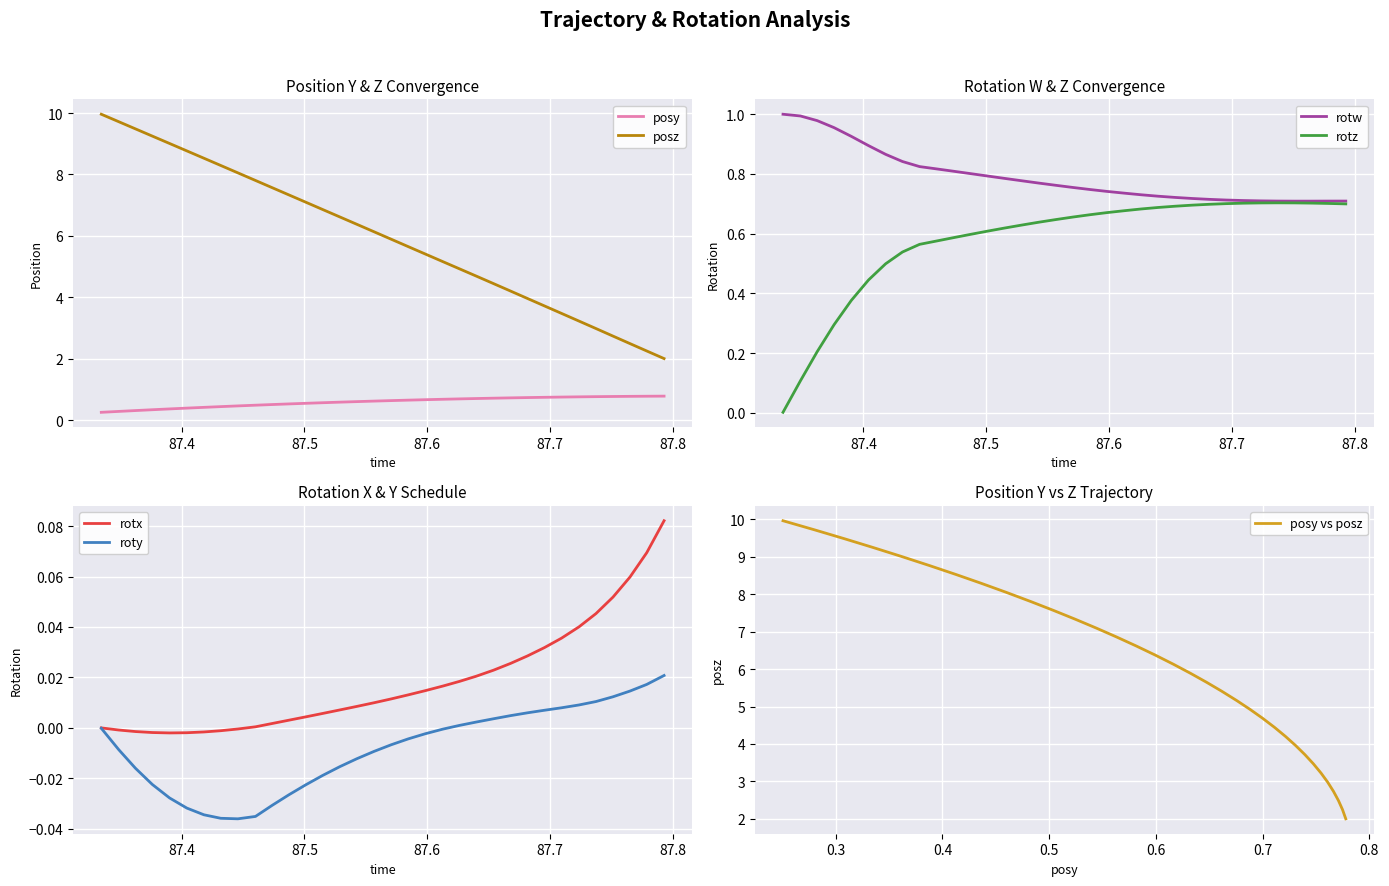

Rank the series by their maximum value, from highest to lowest.

posz, rotw, posy, rotz, rotx, roty